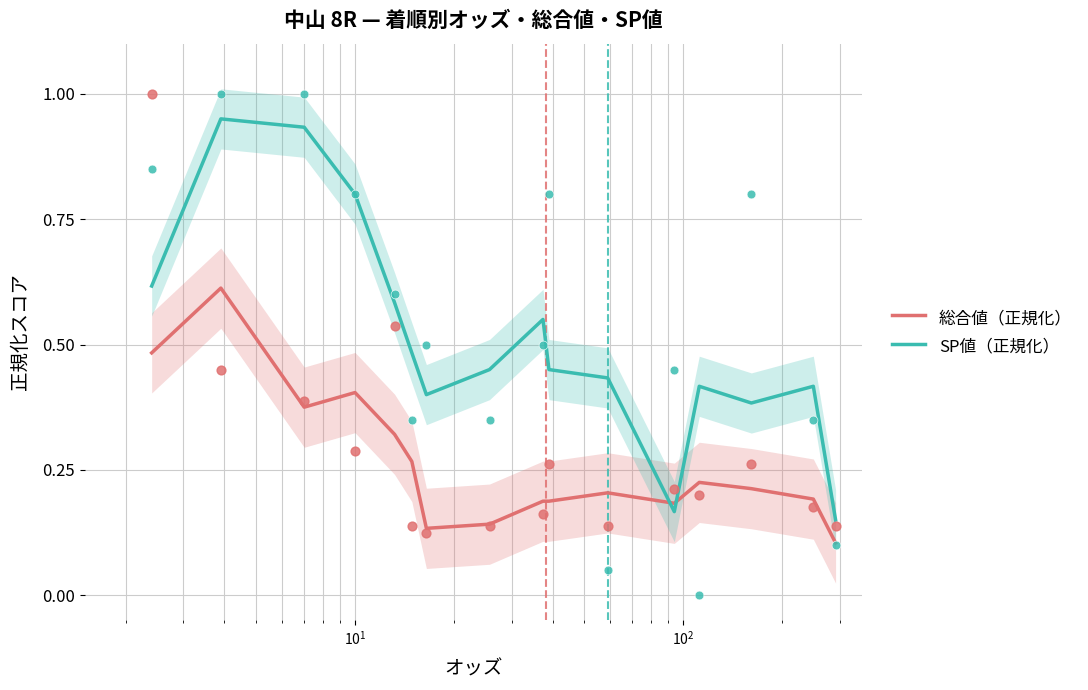

Which series has the largest Y range (max minus min)?

SP値（正規化）